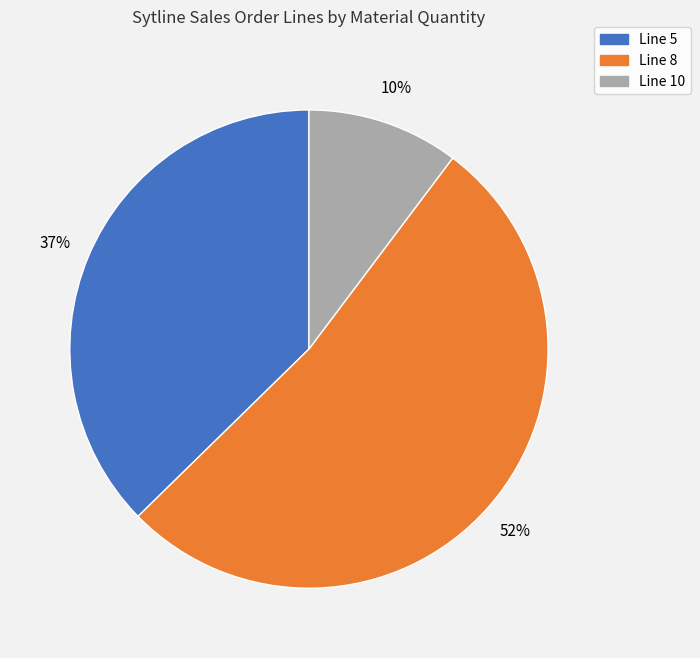

What percentage is the Line 5 slice, to the nearest percent?

37%